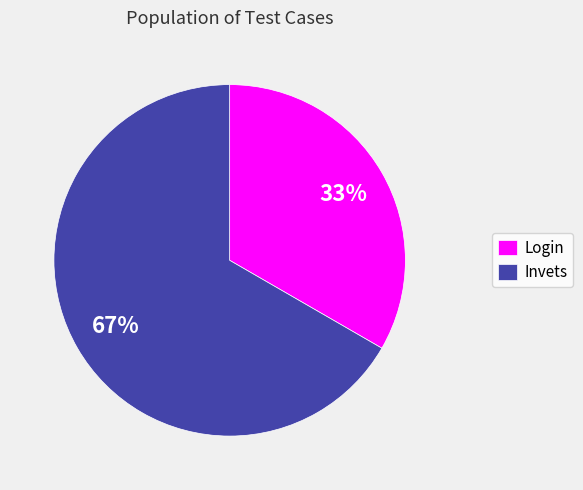

Rank the categories by value from highest to lowest.

Invets, Login